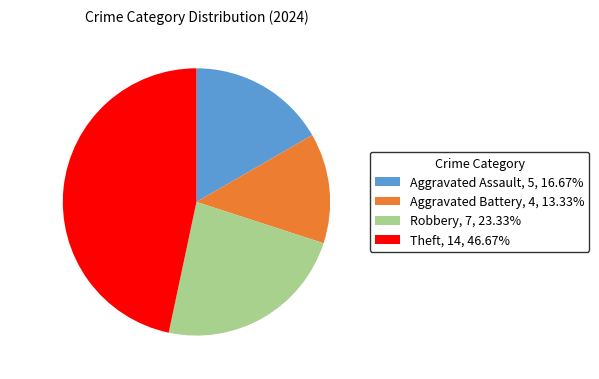

What is the ratio of the value at Aggravated Battery, 4, 13.33% to the value at Robbery, 7, 23.33%?

0.6